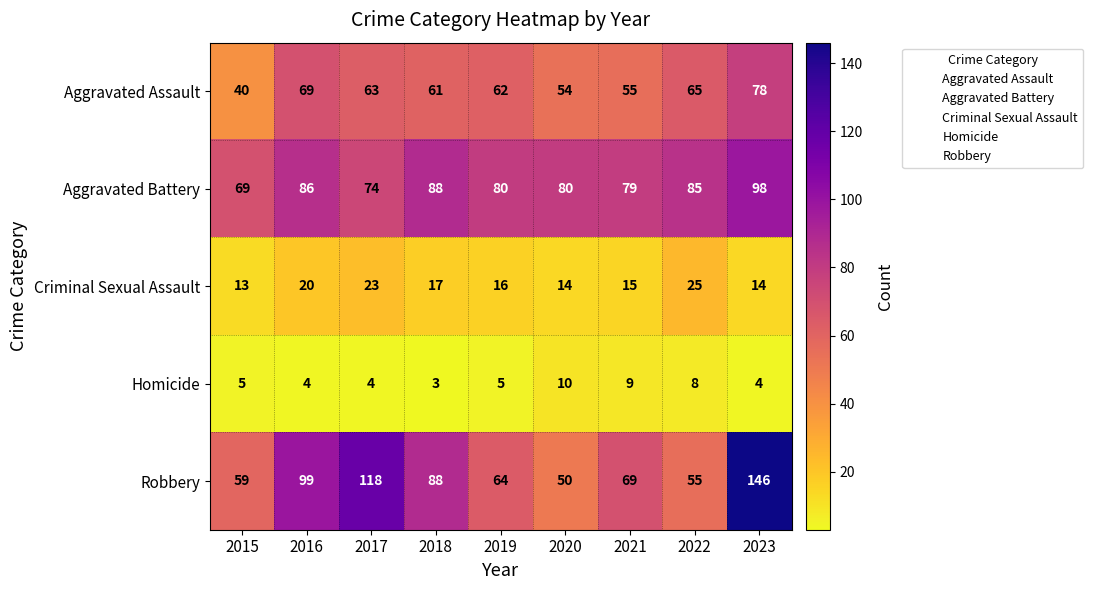

What is the average value of the Robbery series?

83